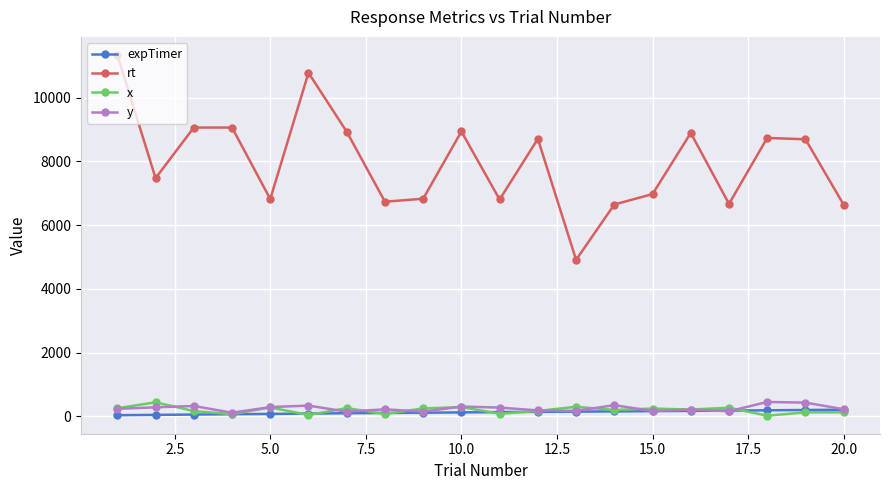

Which series has the largest range (max minus min)?

rt